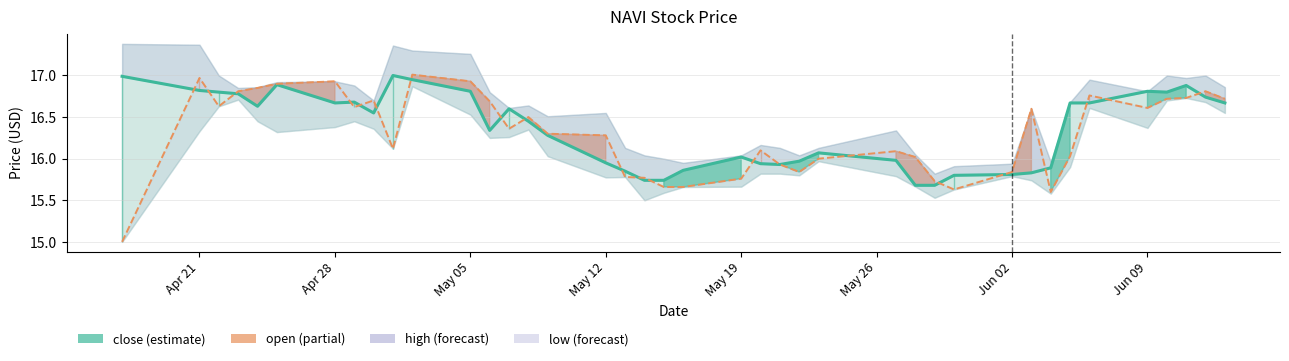

After their last crossing, which series has the higher values: open or close?

open